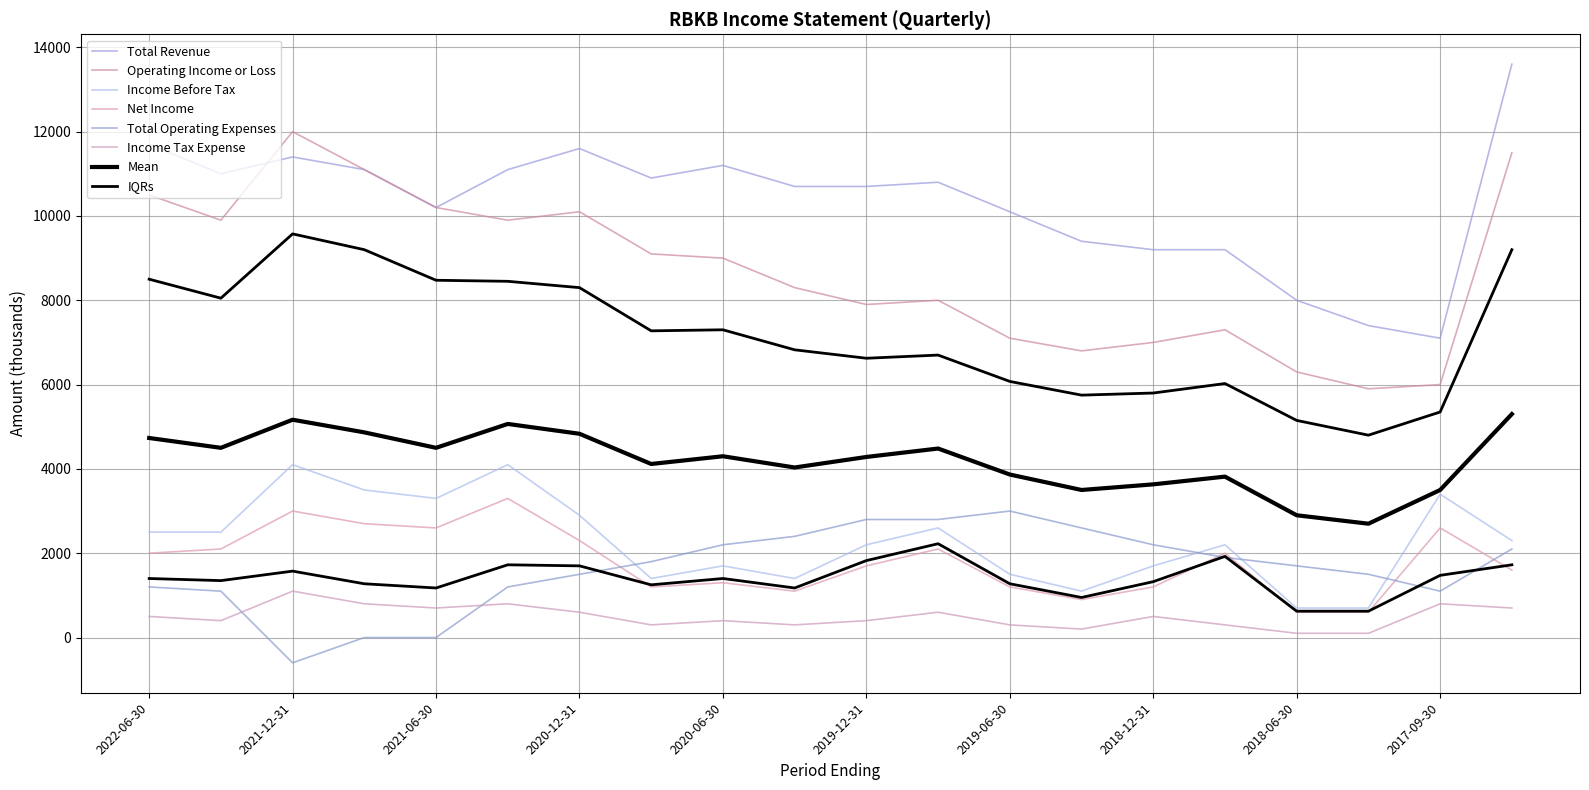

True or false: Income Tax Expense and Net Income intersect in this chart.

False